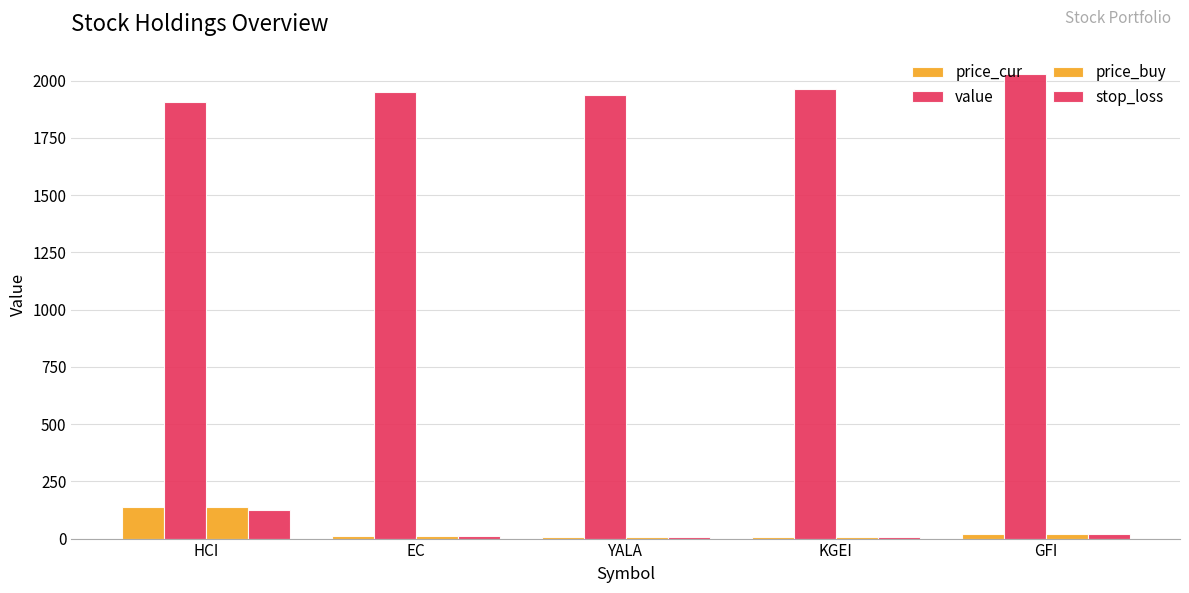

Reading right to left, list all the values displayed in this chart.

price_cur: 21.8	7.3	5.1	10.1	136.3
value: 2030.7	1962.9	1938.9	1952.2	1907.9
price_buy: 21.3	7.4	5.2	10.3	137.0
stop_loss: 19.7	6.8	4.8	9.3	124.1